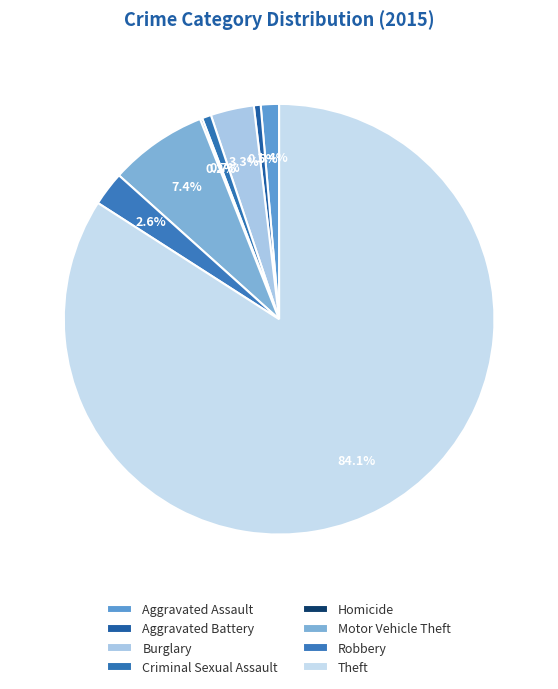

To the nearest percent, what is the difference between the largest and smallest slice percentages?

84%